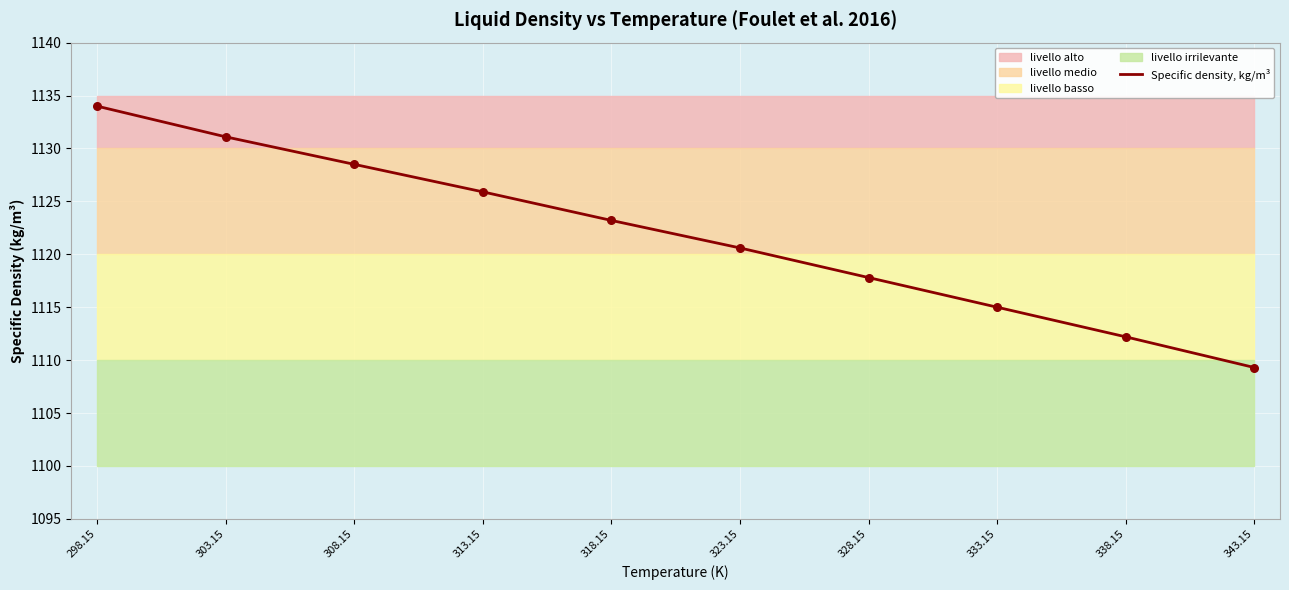

Which has a higher value, 298.15 or 333.15?

298.15